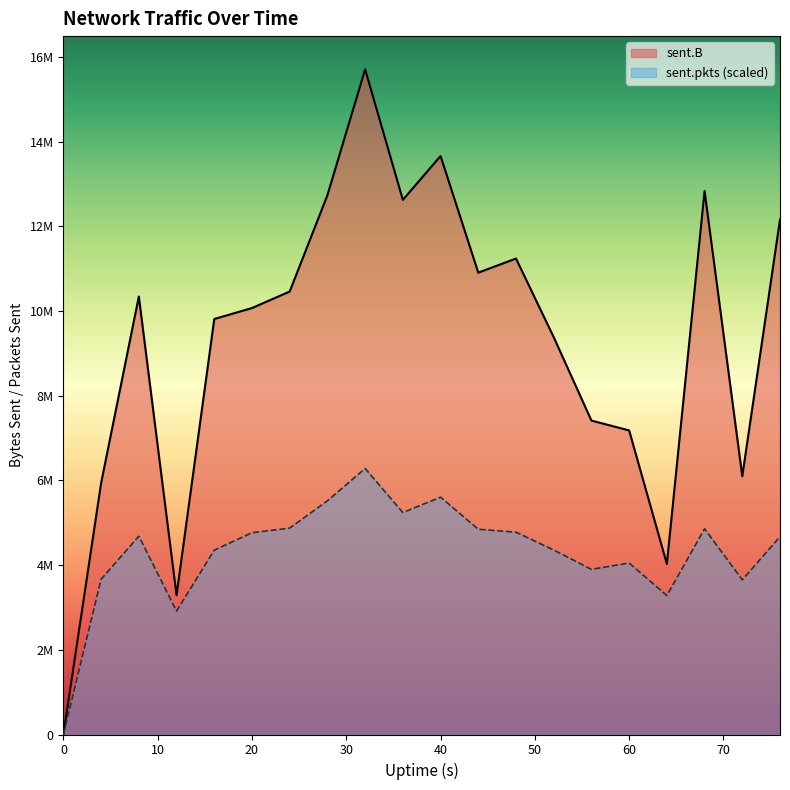

At which category does sent.pkts reach its first local peak?

8